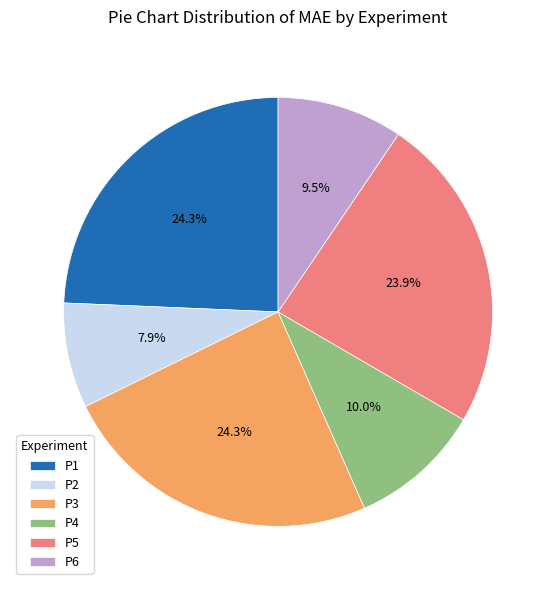

What percentage do P4 and P6 together represent?

19.5%